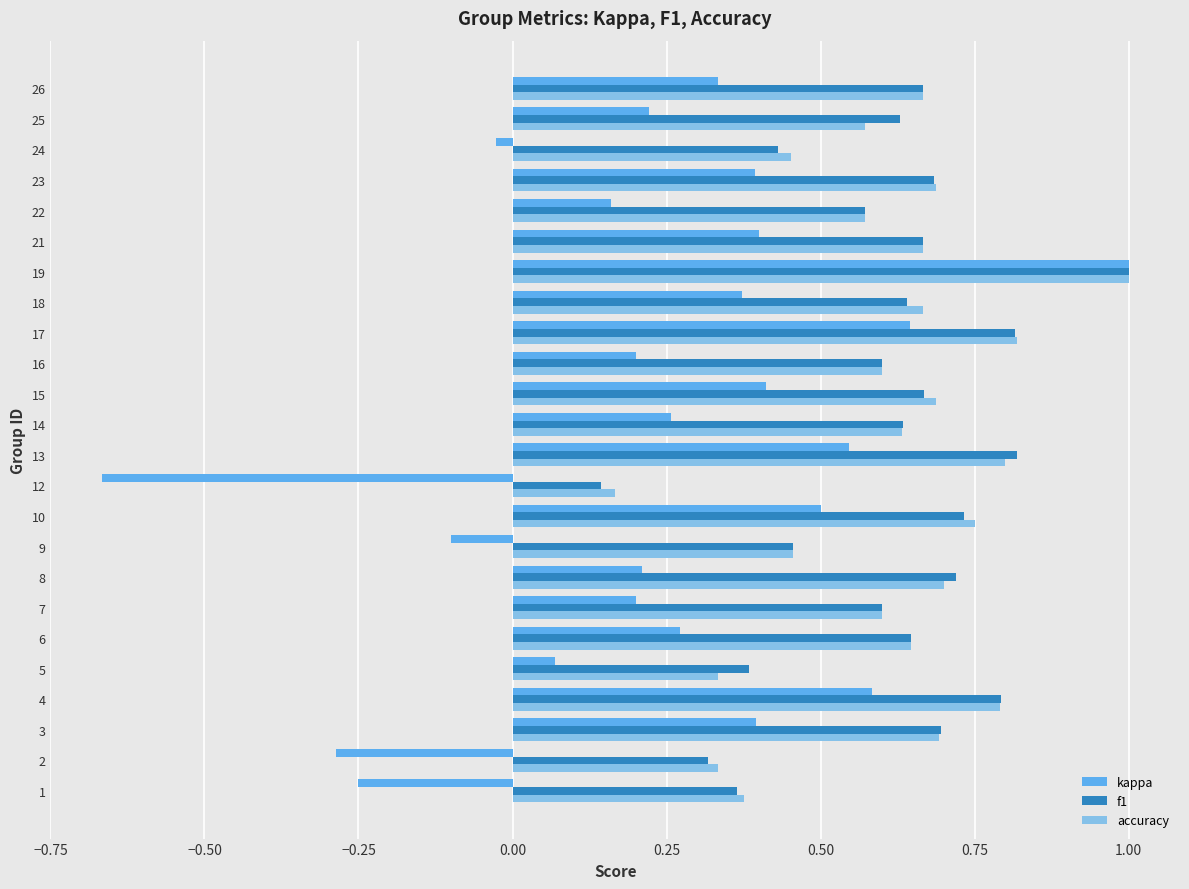

What is the maximum value shown in the chart?

1.0